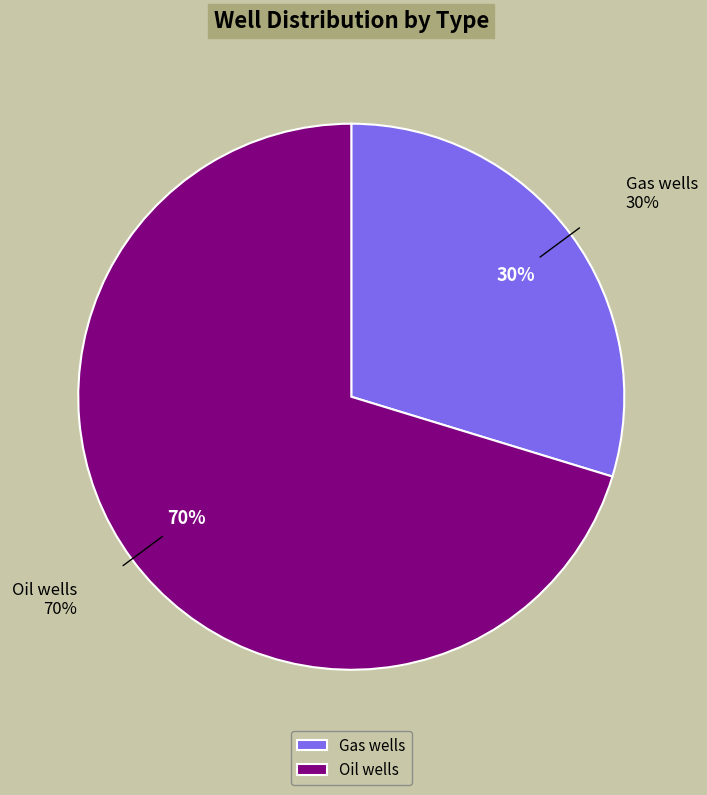

Which has a higher value, Oil wells or Gas wells?

Oil wells